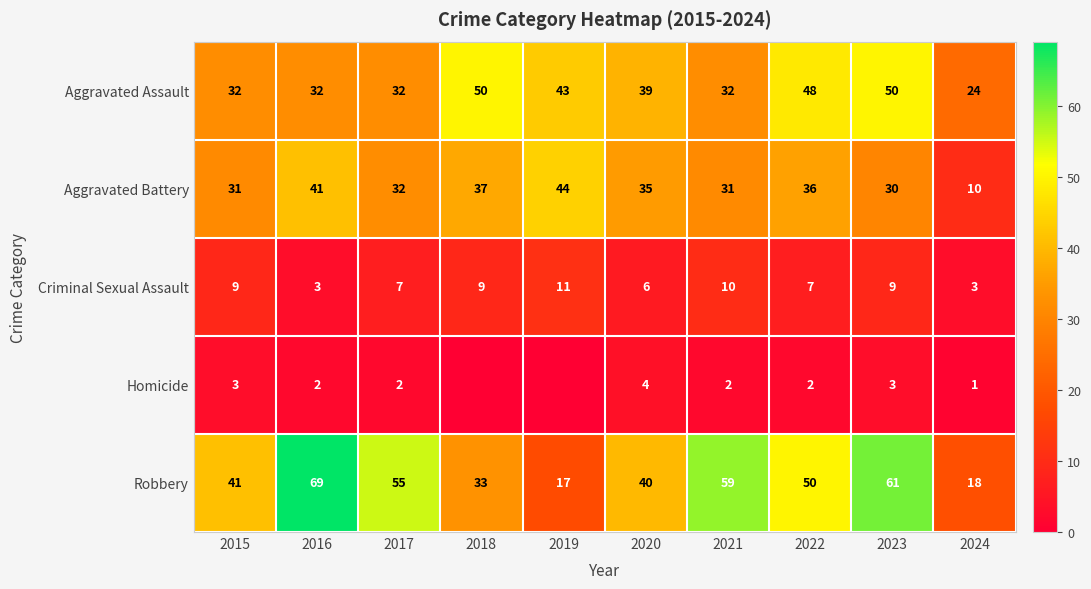

The Aggravated Assault series shows 24 at 2024. True or false?

True